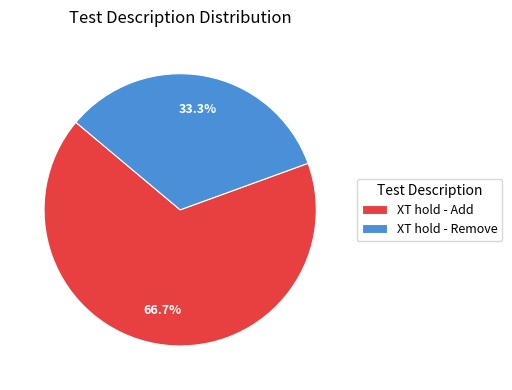

Is XT hold - Remove the majority of the pie?

No